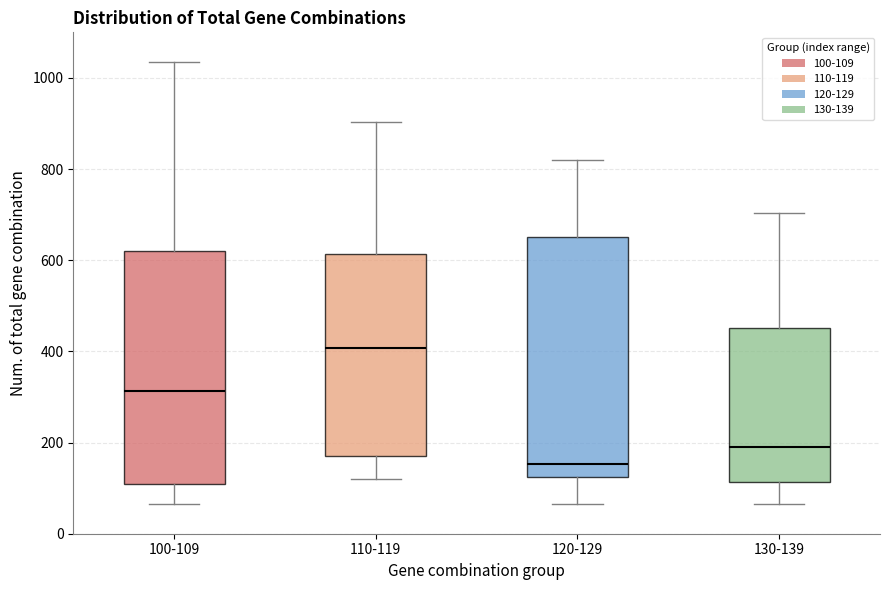

Reading left to right, transcribe this box plot: for each box, give where its median line is, the range the box spans, and where its two whiskers end, as read against the y-axis. The values are not printed on the chart, so give them approximately, as read against the axis.

100-109: median 320, box 100 to 620, whiskers 60 to 1040
110-119: median 400, box 180 to 620, whiskers 120 to 900
120-129: median 160, box 120 to 660, whiskers 60 to 820
130-139: median 200, box 120 to 460, whiskers 60 to 700